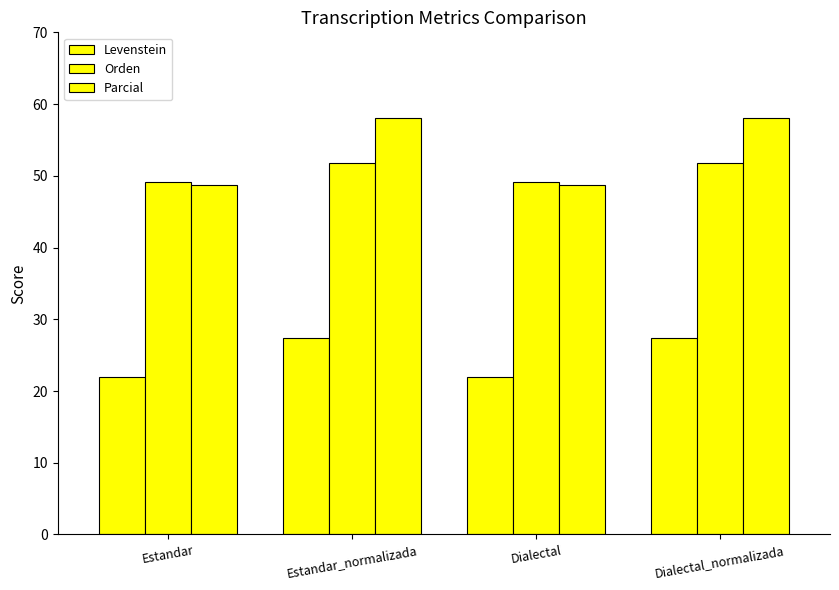

Reading left to right, list all the values displayed in this chart.

Levenstein: Estandar=21.9	Estandar_normalizada=27.4	Dialectal=21.9	Dialectal_normalizada=27.4
Orden: Estandar=49.1	Estandar_normalizada=51.8	Dialectal=49.1	Dialectal_normalizada=51.8
Parcial: Estandar=48.8	Estandar_normalizada=58.1	Dialectal=48.8	Dialectal_normalizada=58.1